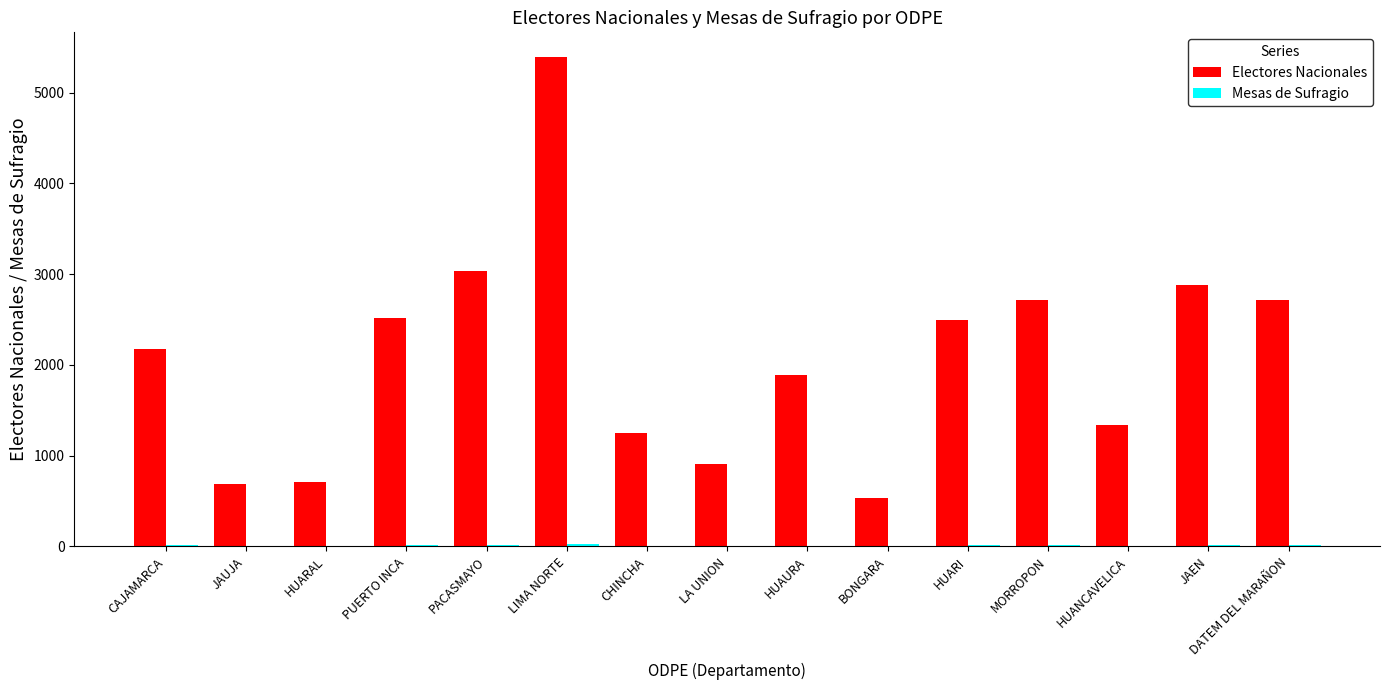

Between JAUJA and LIMA NORTE, which series saw the biggest shift?

Electores Nacionales